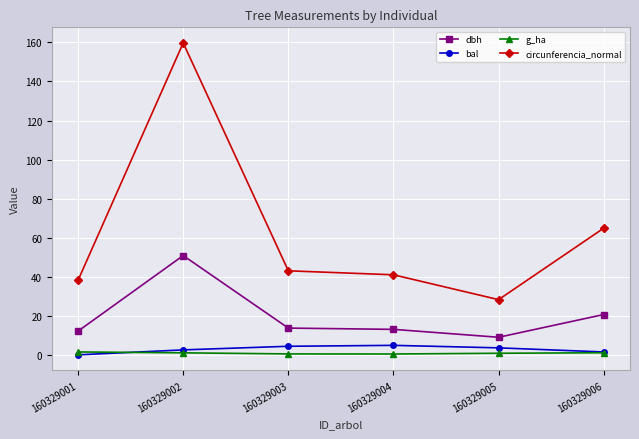

Is it true that circunferencia_normal equals 43.0 at 160329003?

True